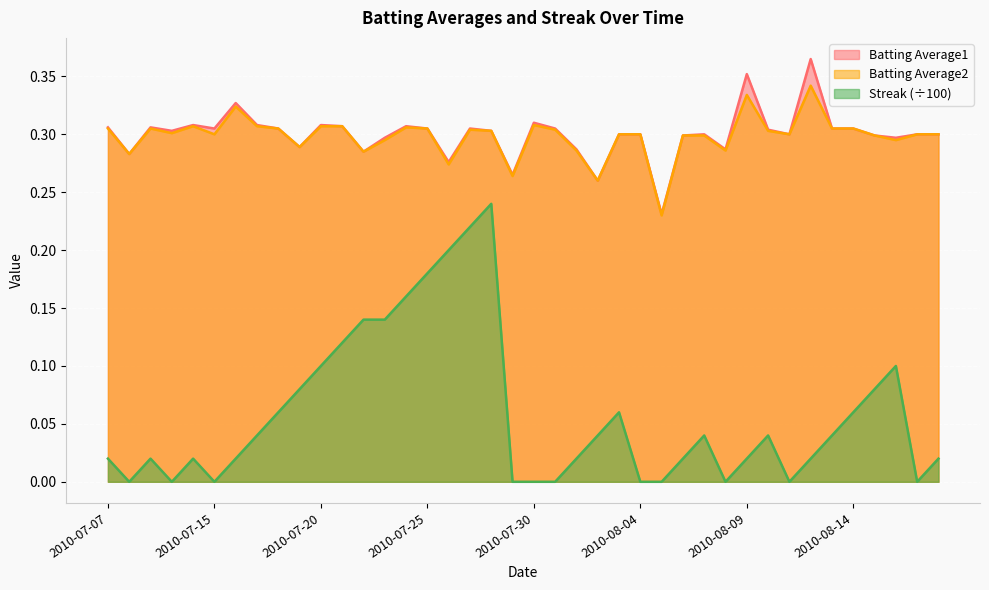

How many values in the Streak series exceed 0?

29